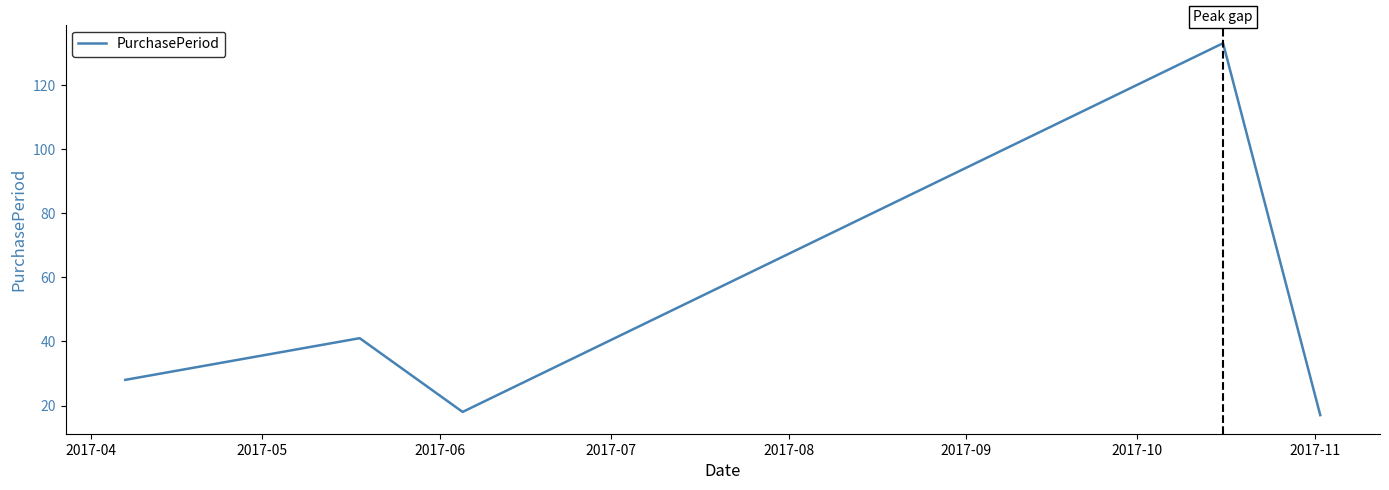

What is the difference between the maximum and minimum values?

116